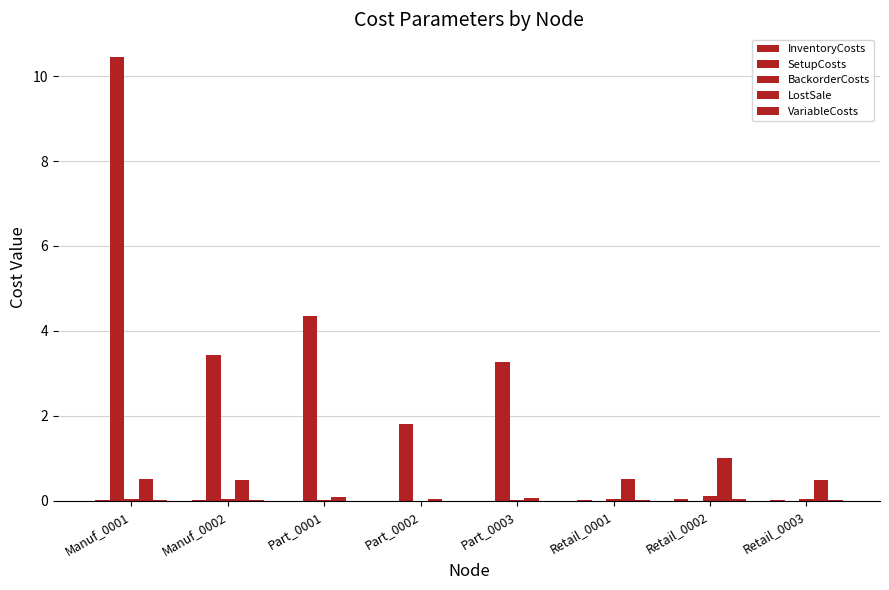

What is the sum of the InventoryCosts values at Manuf_0001 and Retail_0002?

0.1